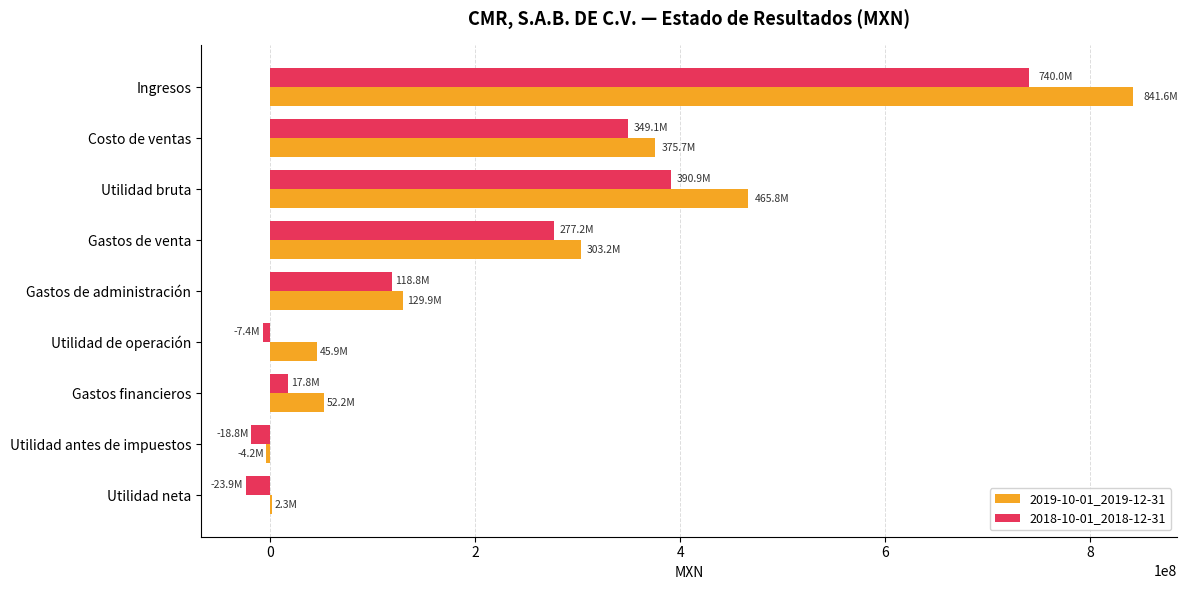

Which series has the largest total across all categories?

2019-10-01_2019-12-31